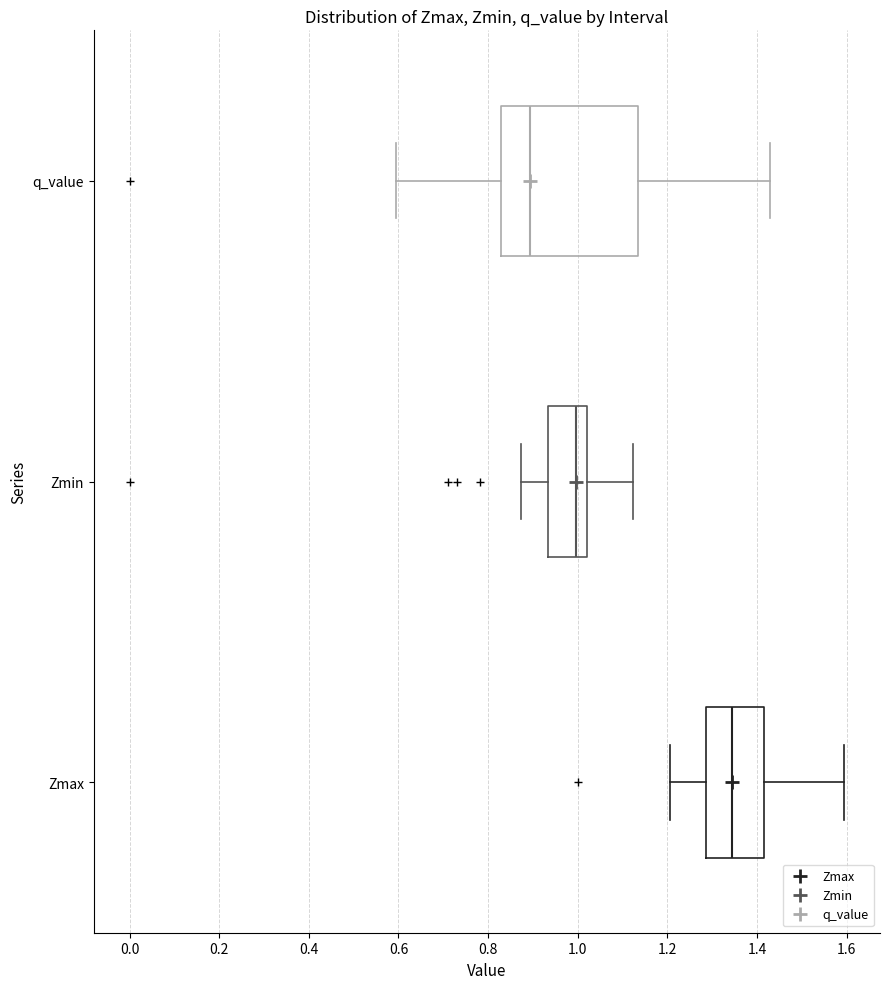

Reading bottom to top, transcribe this box plot: for each box, give where its median line is, the range the box spans, and where its two whiskers end, as read against the x-axis. The values are not printed on the chart, so give them approximately, as read against the axis.

Zmax: median 1.34, box 1.28 to 1.42, whiskers 1.20 to 1.60
Zmin: median 1.00, box 0.94 to 1.02, whiskers 0.88 to 1.12
q_value: median 0.90, box 0.82 to 1.14, whiskers 0.60 to 1.42